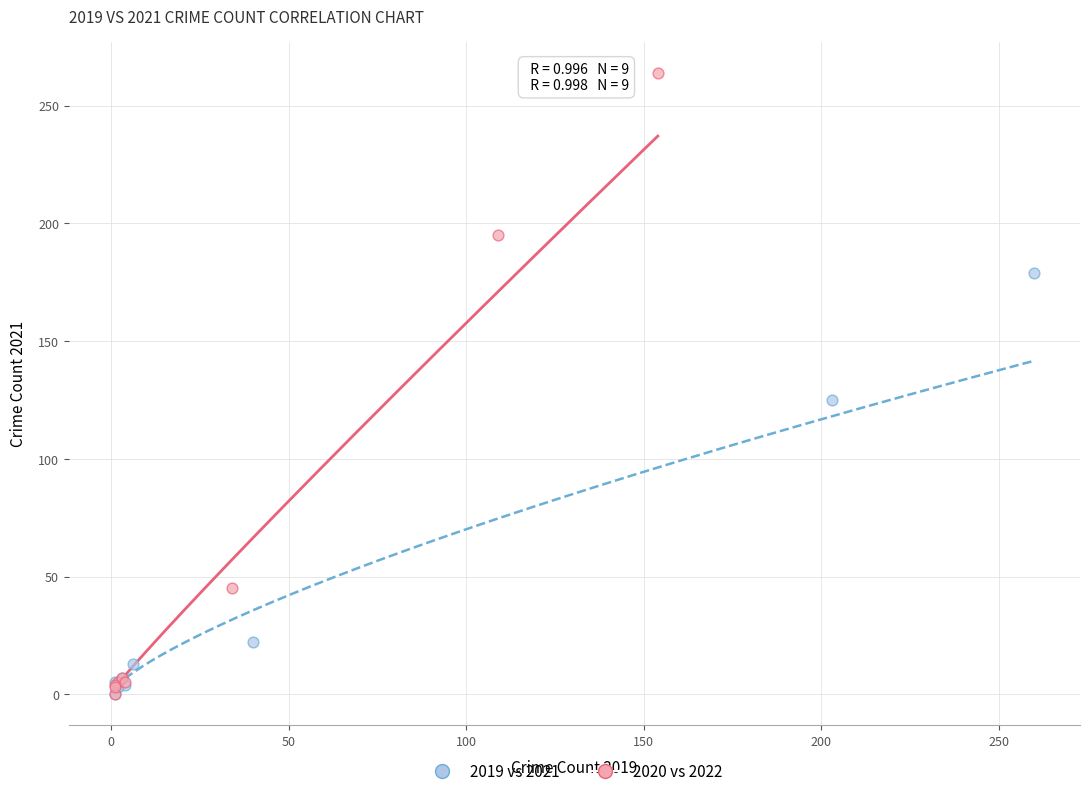

Which series reaches the maximum Y coordinate?

2020 vs 2022